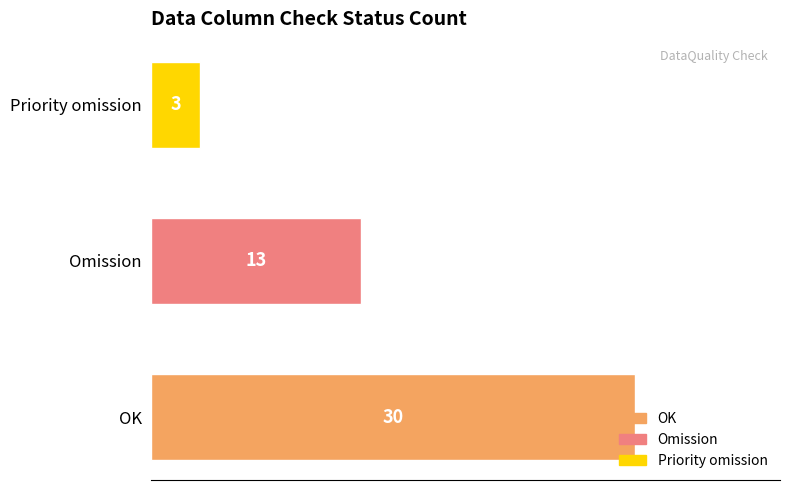

What is the difference between the maximum and minimum values?

27